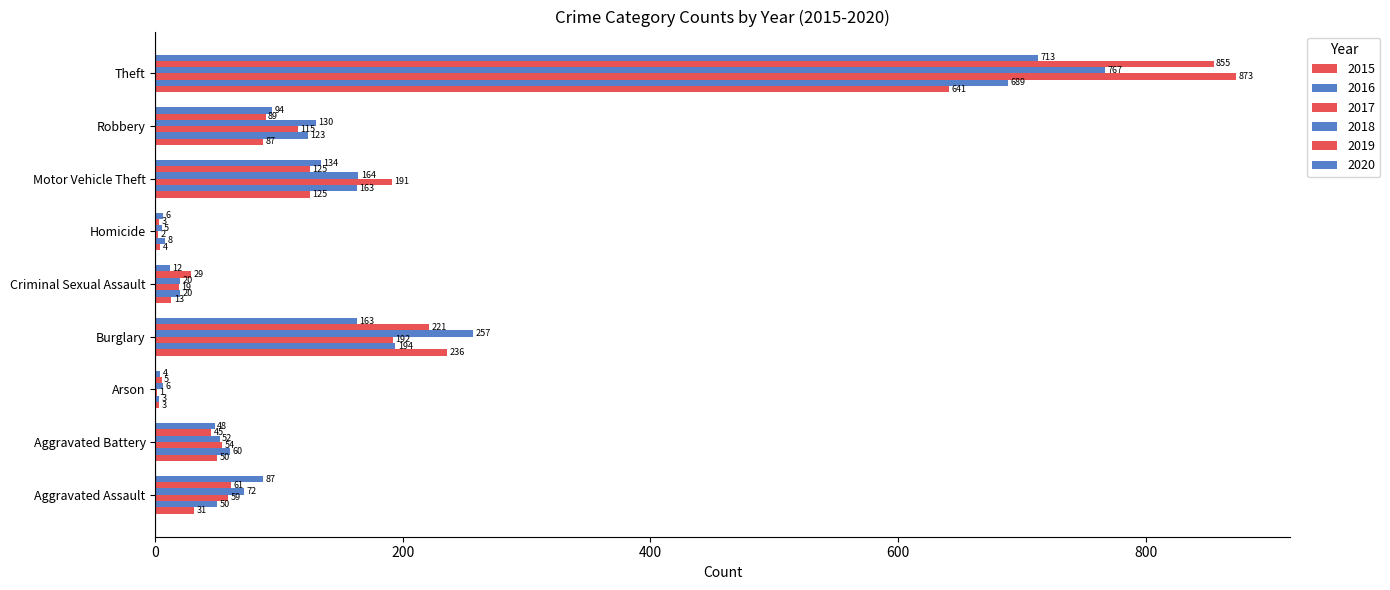

Which category has the lowest value across all series?

Arson